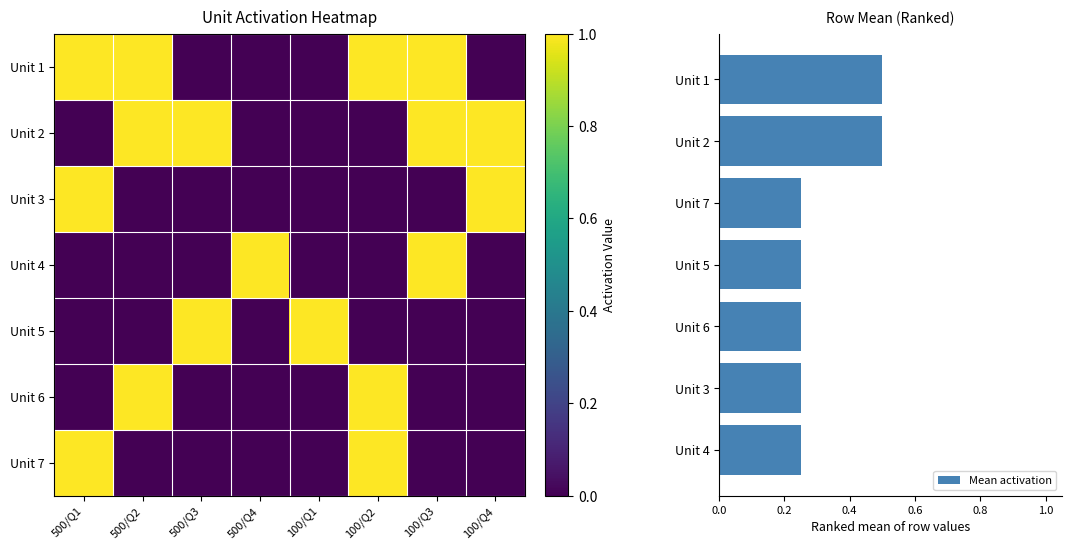

Reading left to right, extract all data points from this chart.

Unit 1: 500/Q1=1	500/Q2=1	500/Q3=0	500/Q4=0	100/Q1=0	100/Q2=1	100/Q3=1	100/Q4=0
Unit 2: 500/Q1=0	500/Q2=1	500/Q3=1	500/Q4=0	100/Q1=0	100/Q2=0	100/Q3=1	100/Q4=1
Unit 3: 500/Q1=1	500/Q2=0	500/Q3=0	500/Q4=0	100/Q1=0	100/Q2=0	100/Q3=0	100/Q4=1
Unit 4: 500/Q1=0	500/Q2=0	500/Q3=0	500/Q4=1	100/Q1=0	100/Q2=0	100/Q3=1	100/Q4=0
Unit 5: 500/Q1=0	500/Q2=0	500/Q3=1	500/Q4=0	100/Q1=1	100/Q2=0	100/Q3=0	100/Q4=0
Unit 6: 500/Q1=0	500/Q2=1	500/Q3=0	500/Q4=0	100/Q1=0	100/Q2=1	100/Q3=0	100/Q4=0
Unit 7: 500/Q1=1	500/Q2=0	500/Q3=0	500/Q4=0	100/Q1=0	100/Q2=1	100/Q3=0	100/Q4=0